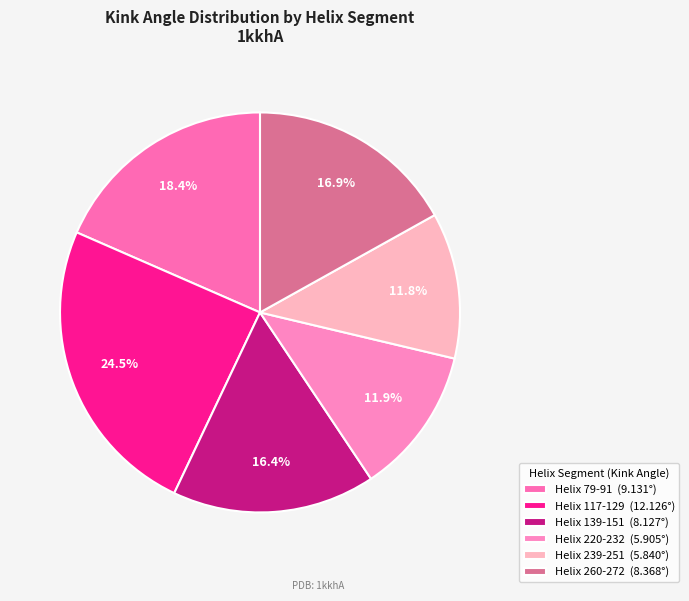

Do Helix 117-129 and Helix 260-272 together represent more than half of the pie?

No